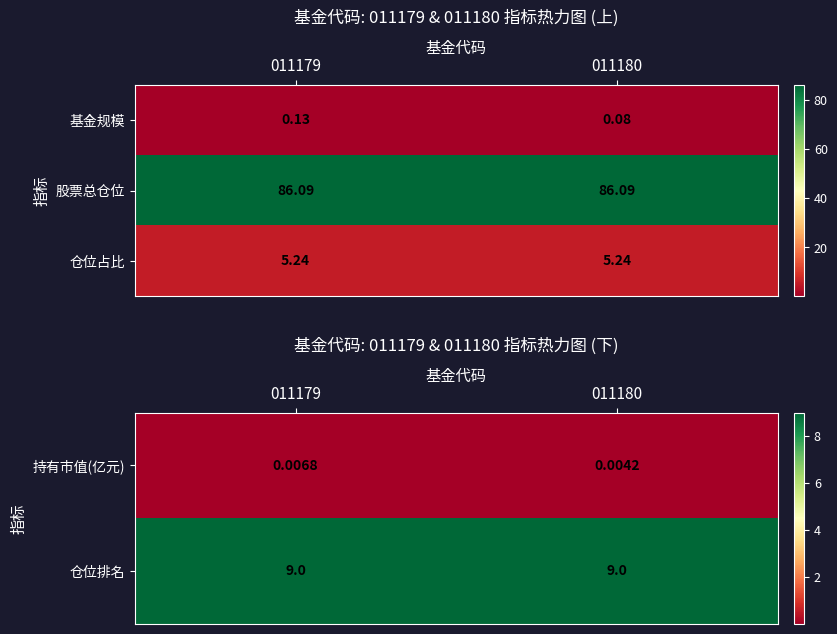

Between 011179 and 011180, which is larger?

011179